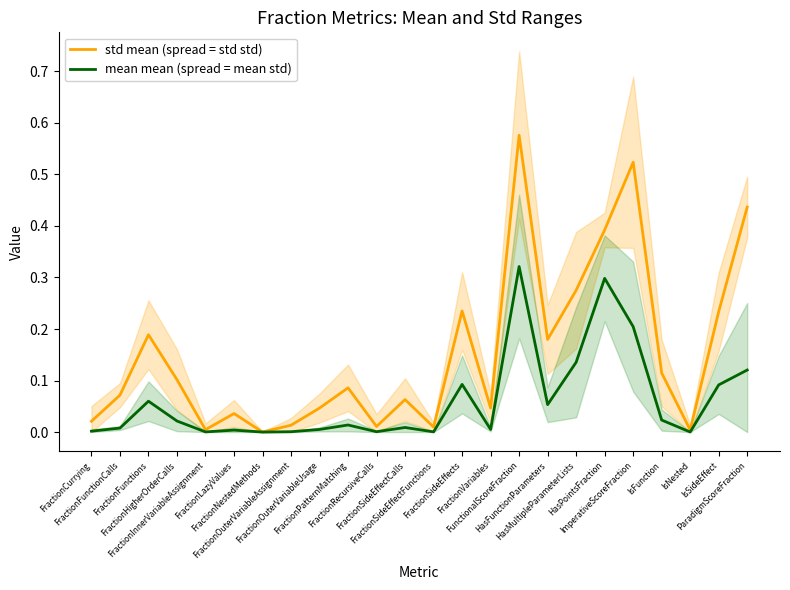

Rank the series by their maximum value, from lowest to highest.

mean mean (spread = mean std), std mean (spread = std std)